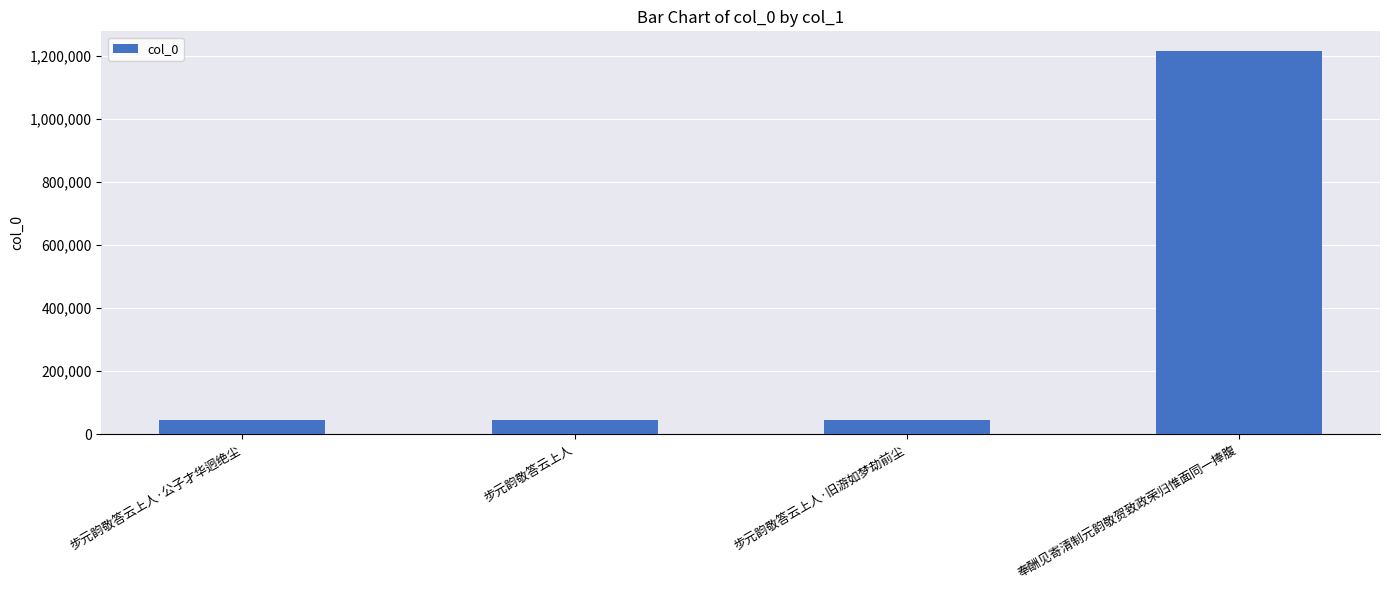

What is the sum of the values at 步元韵敬答云上人·公子才华迥绝尘 and 步元韵敬答云上人?

89694